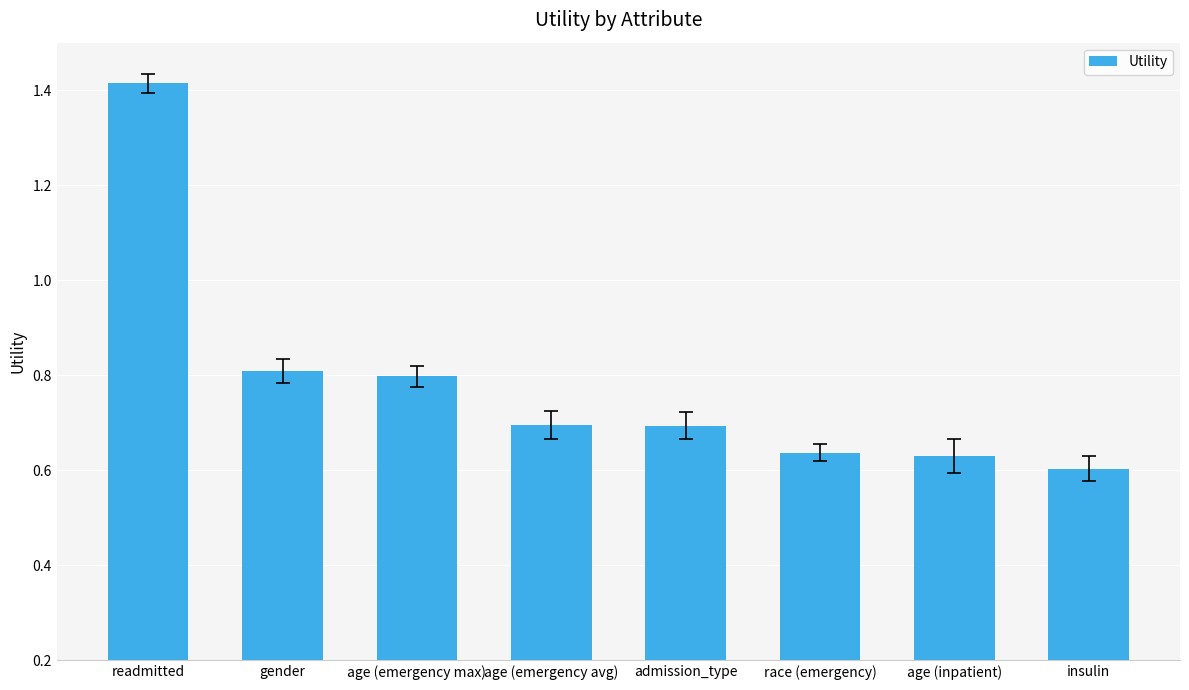

Which category has the lowest value across all series?

insulin